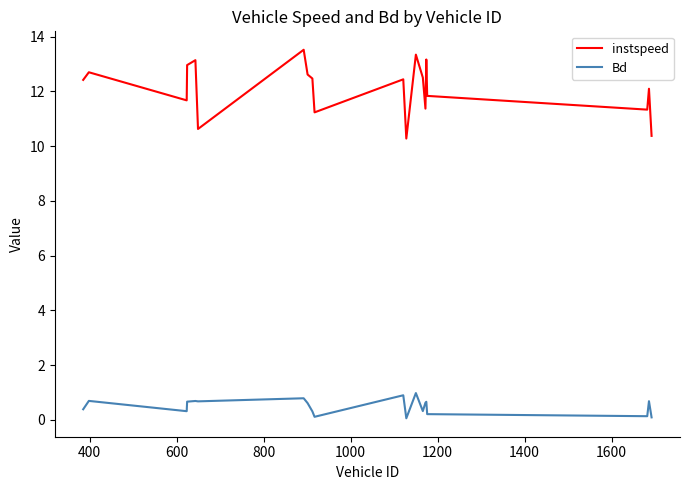

True or false: instspeed and Bd cross at least once.

False